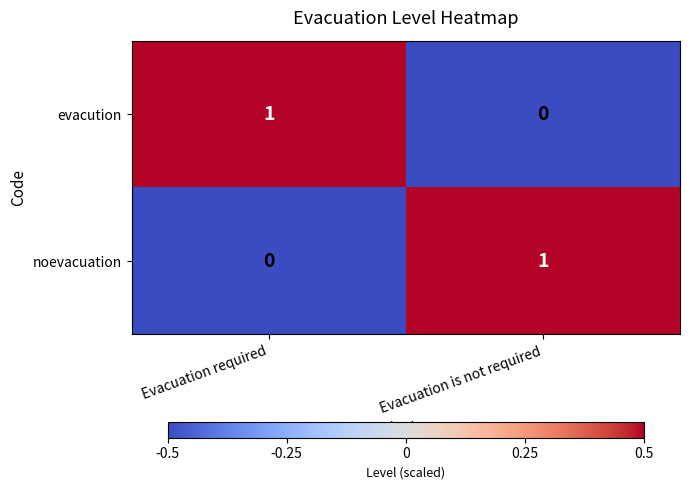

How many distinct data groups are displayed?

2